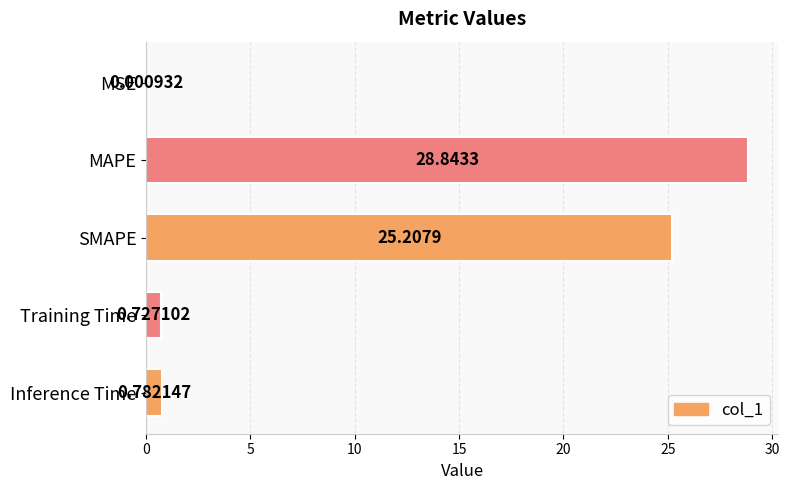

At which category does the chart reach its peak across all series?

MAPE